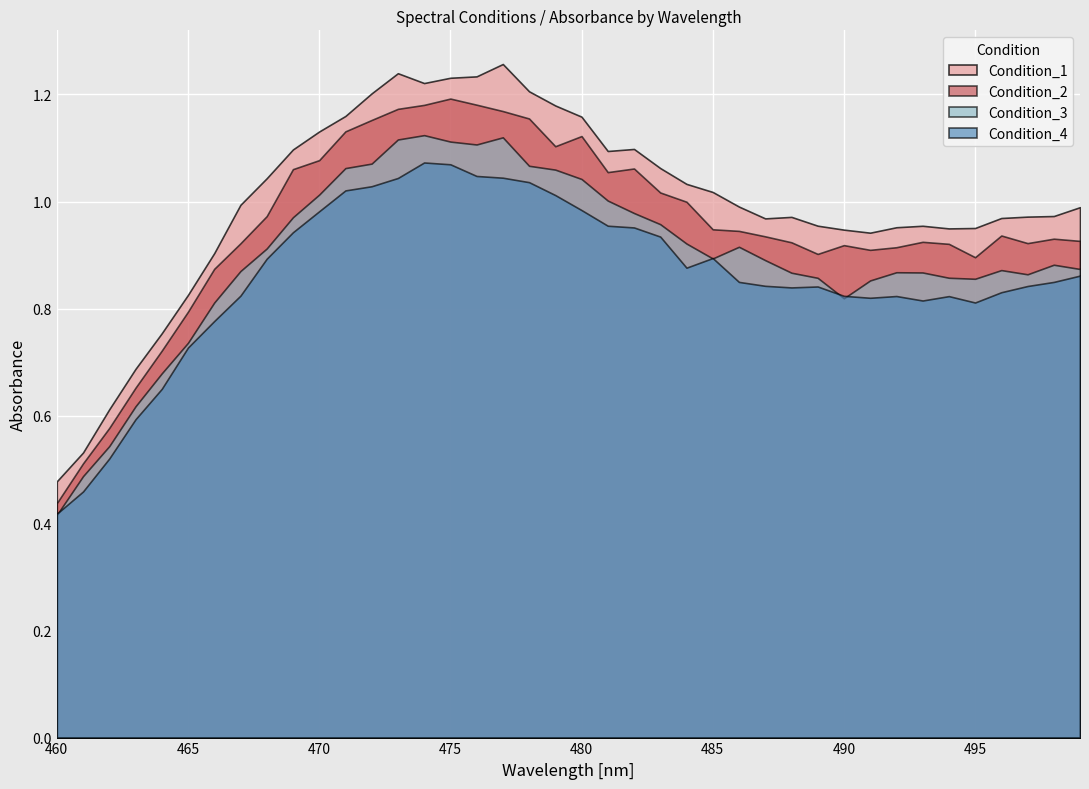

Which series has the largest range (max minus min)?

Condition_1